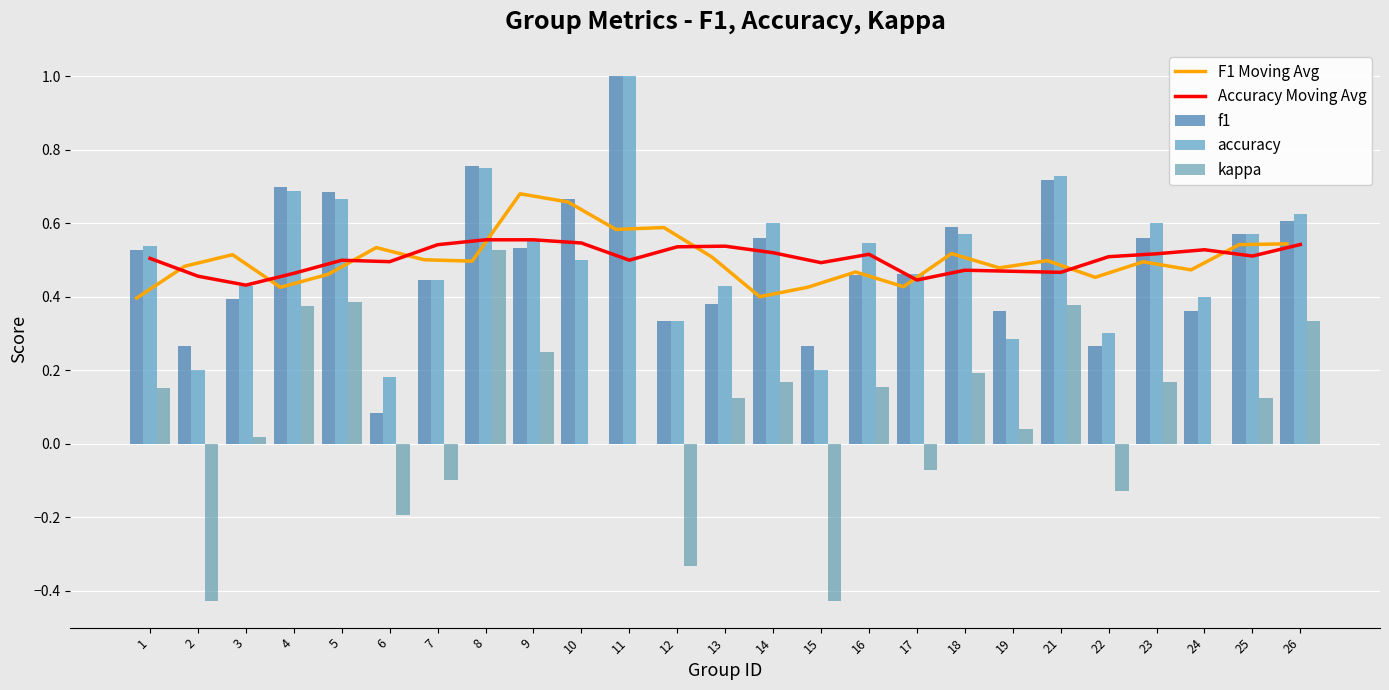

The f1 series shows 0.2 at 10. True or false?

False